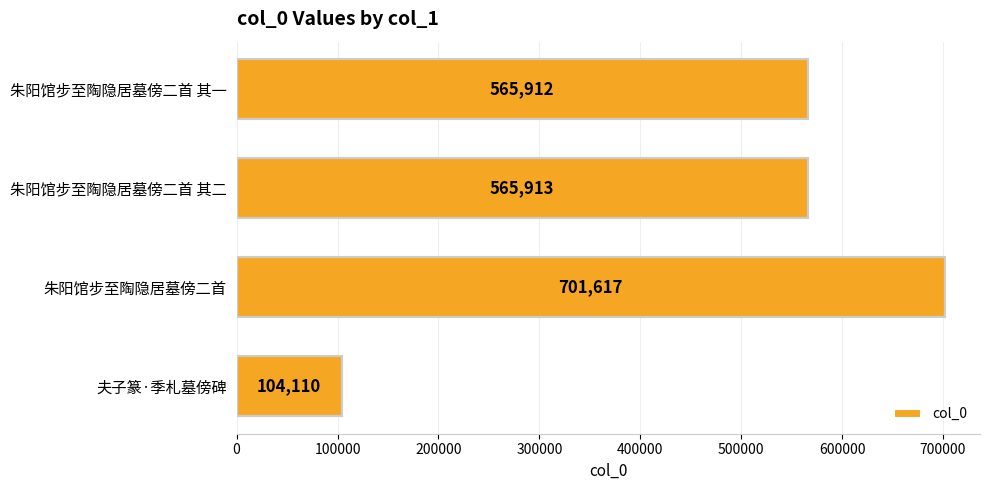

What is the sum of all values?

1937552